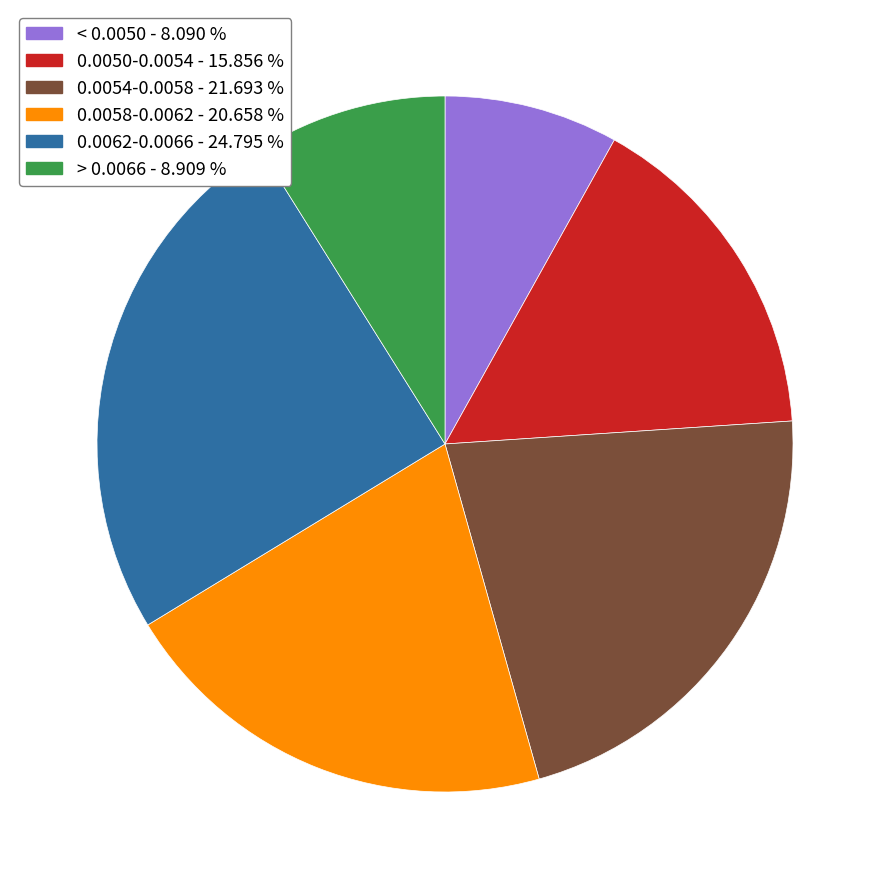

Is there a majority slice in this chart?

No